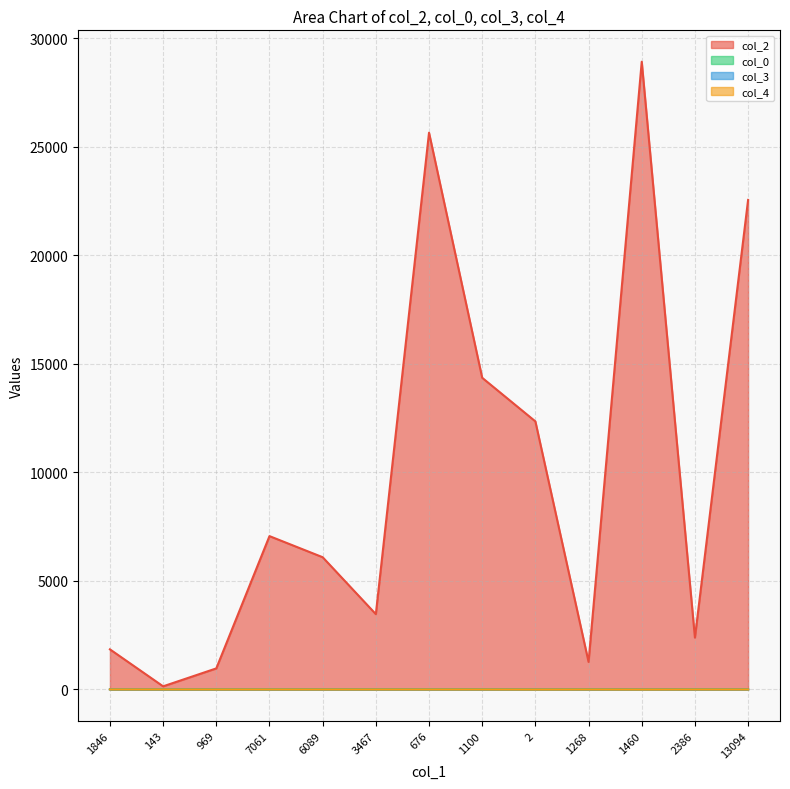

At which category is the sum across all series the highest?

1460